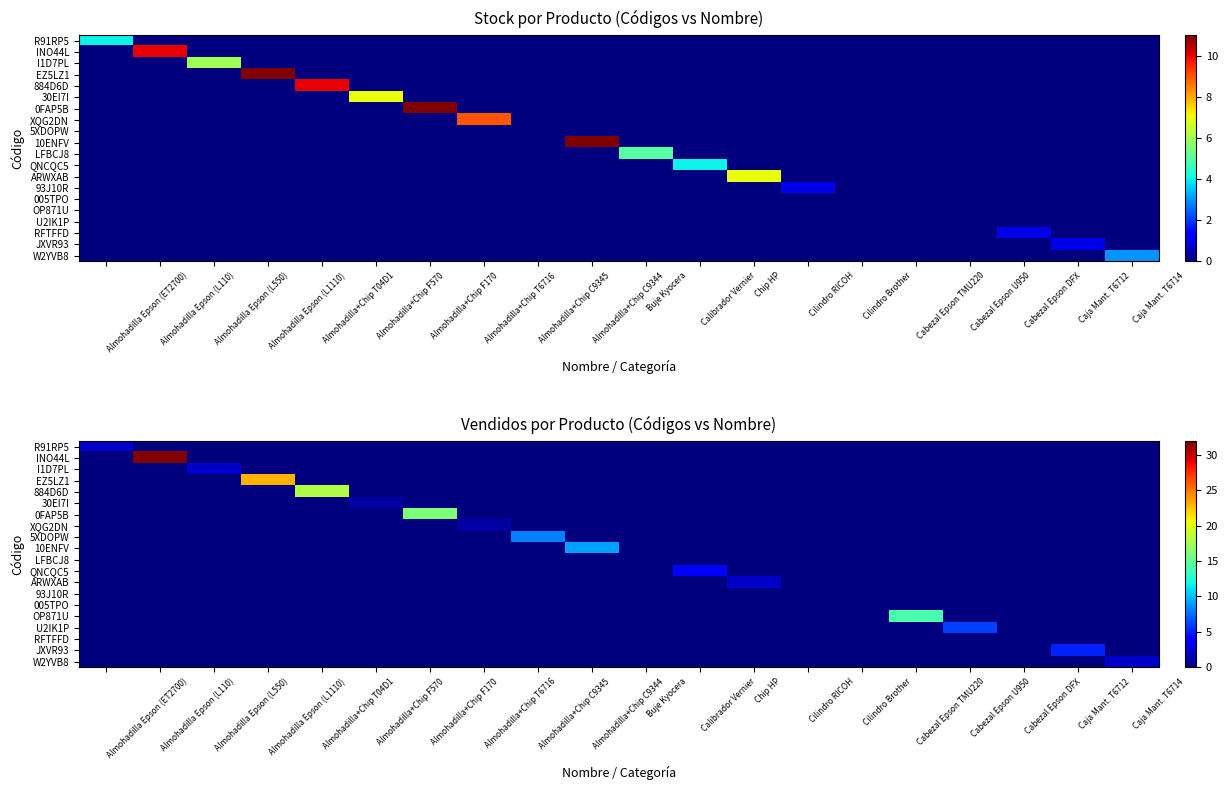

Which series has the largest total across all categories?

INO44L